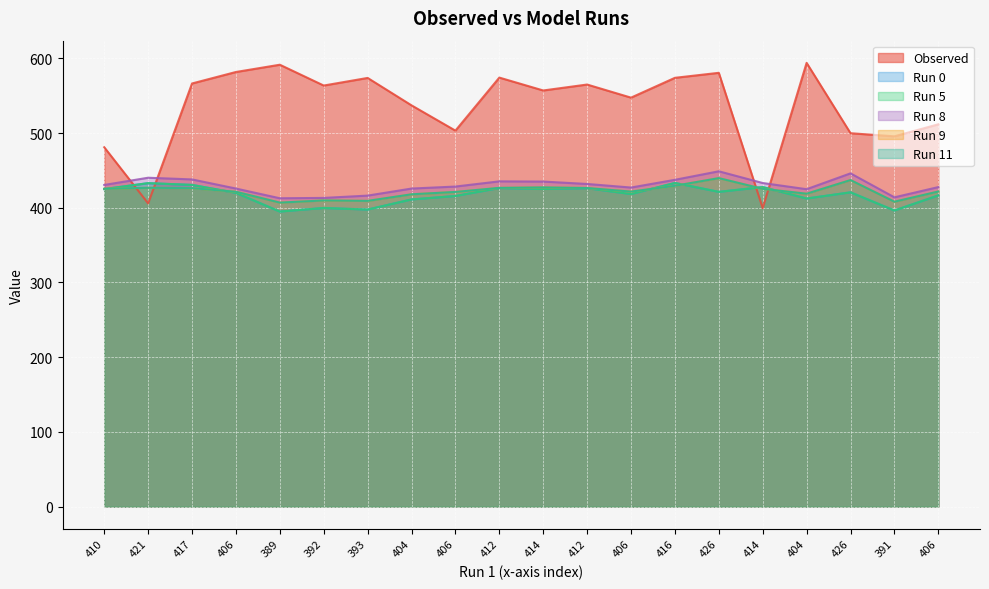

What is the minimum value shown in the chart?

394.9